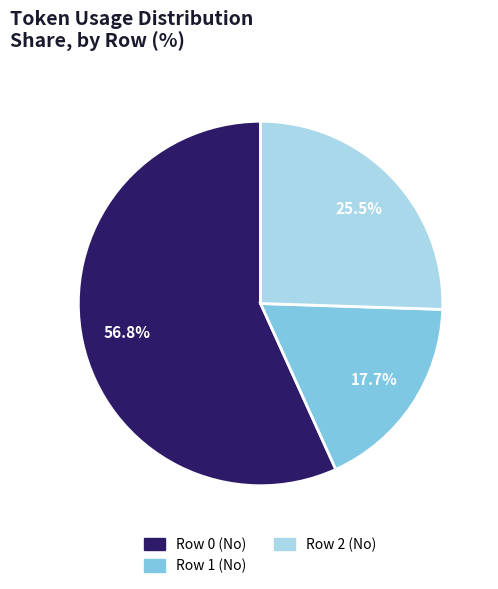

What is the ratio of the value at Row 2 (No) to the value at Row 0 (No)?

0.4